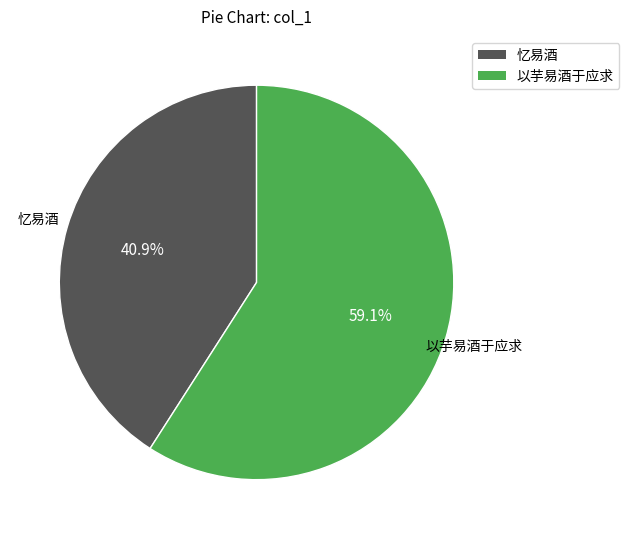

Is there a majority slice in this chart?

Yes